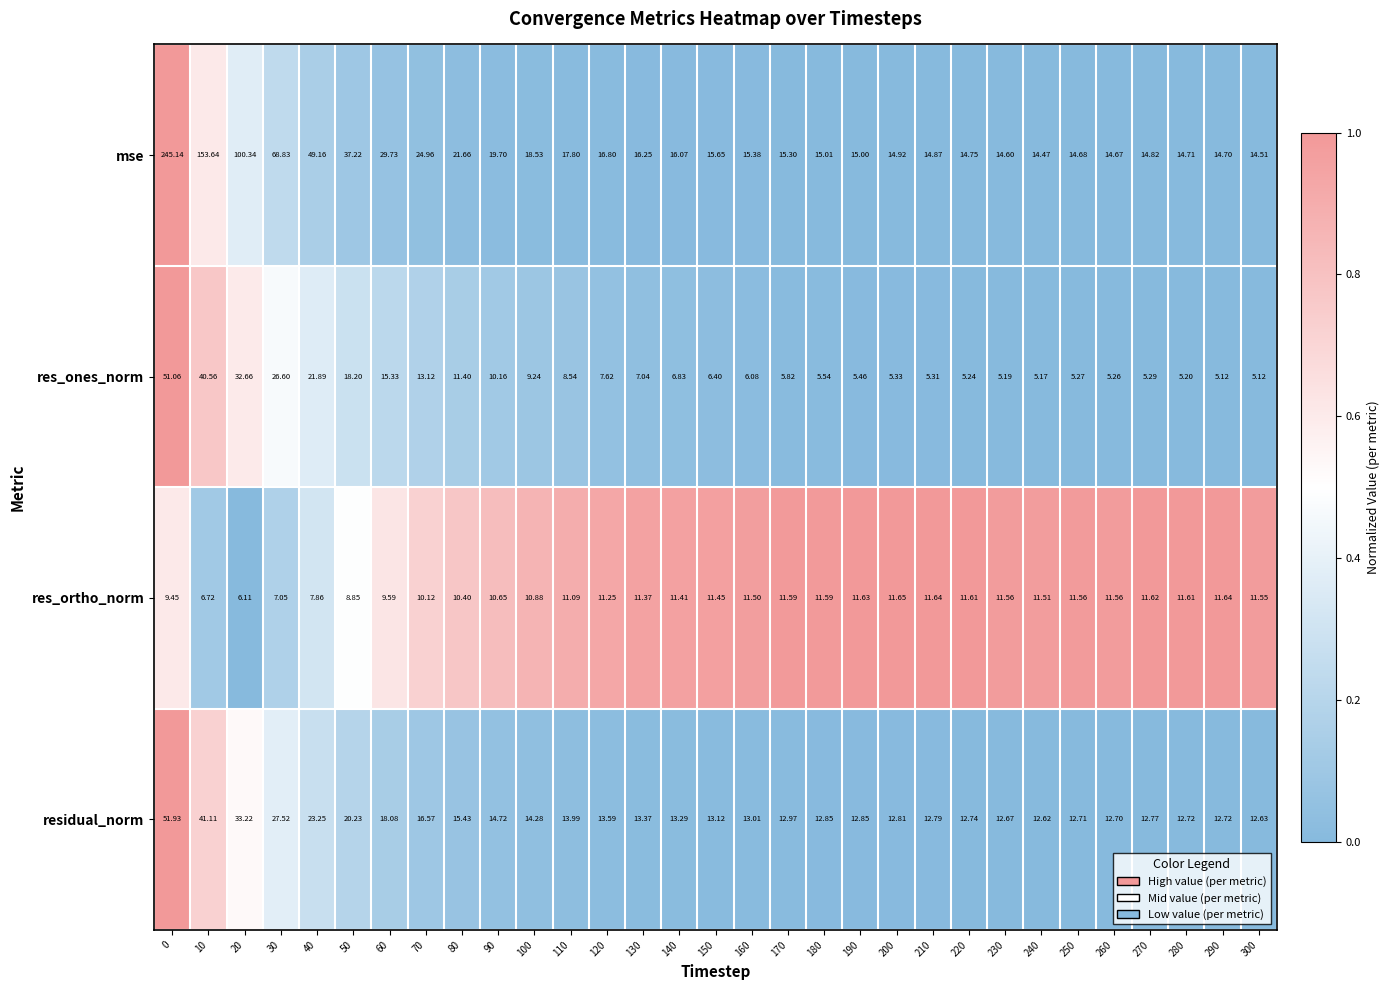

Which series changed the most between 20 and 210?

mse